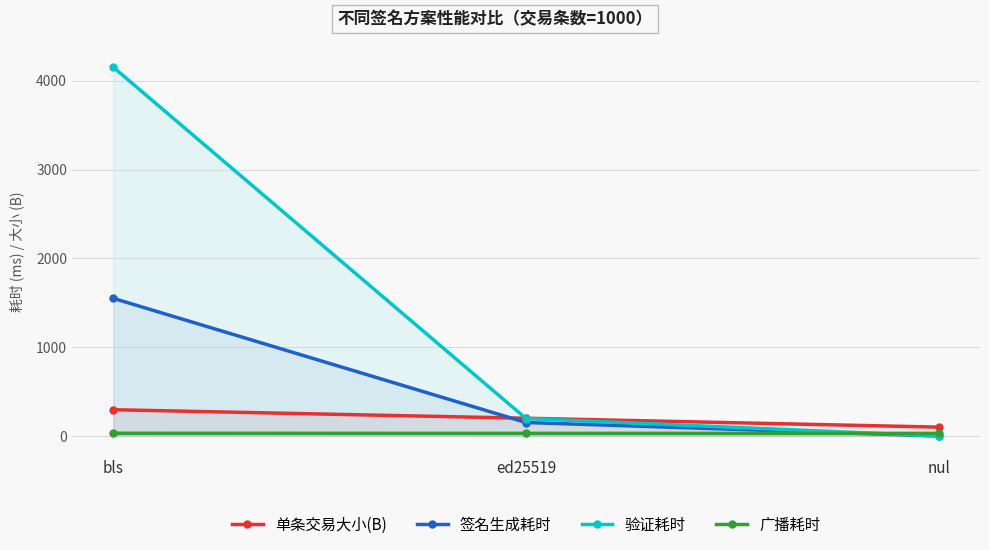

Reading right to left, transcribe all the data shown in this chart.

单条交易大小(B): nul=100	ed25519=200	bls=296
签名生成耗时: nul=0	ed25519=152	bls=1550
验证耗时: nul=0	ed25519=197	bls=4152
广播耗时: nul=30	ed25519=30	bls=31